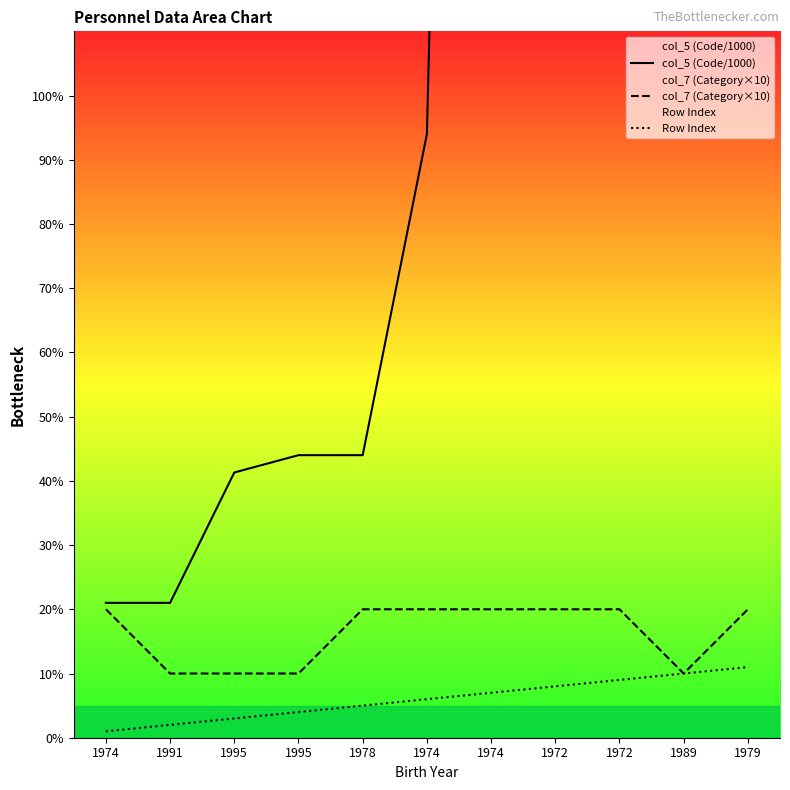

What is the value of the col_7 (Category×10) point at the 9th from the left?

20.0